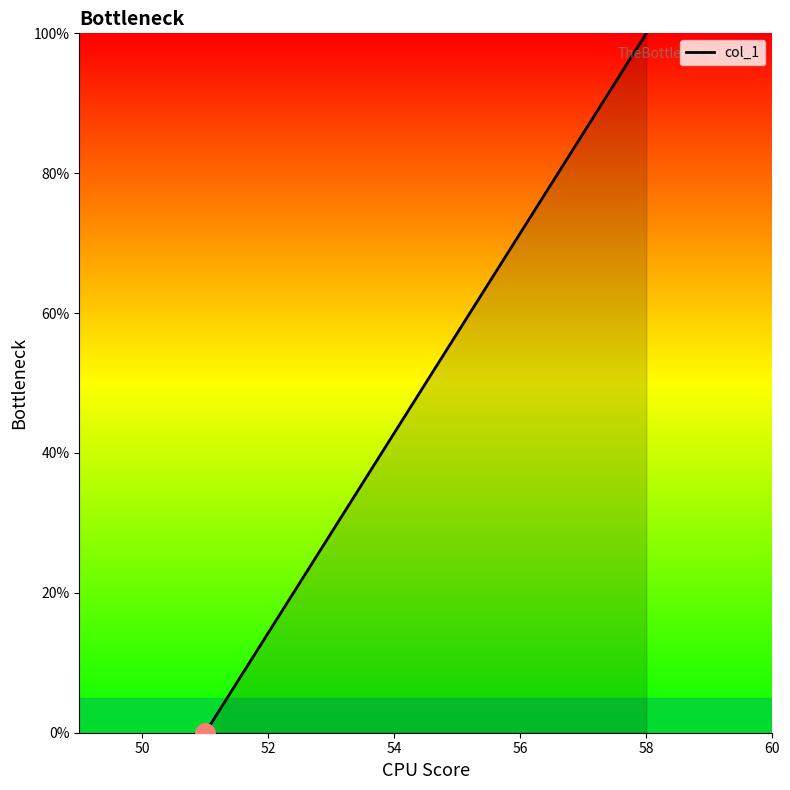

True or false: there are more than 1 points higher than both neighbors.

False